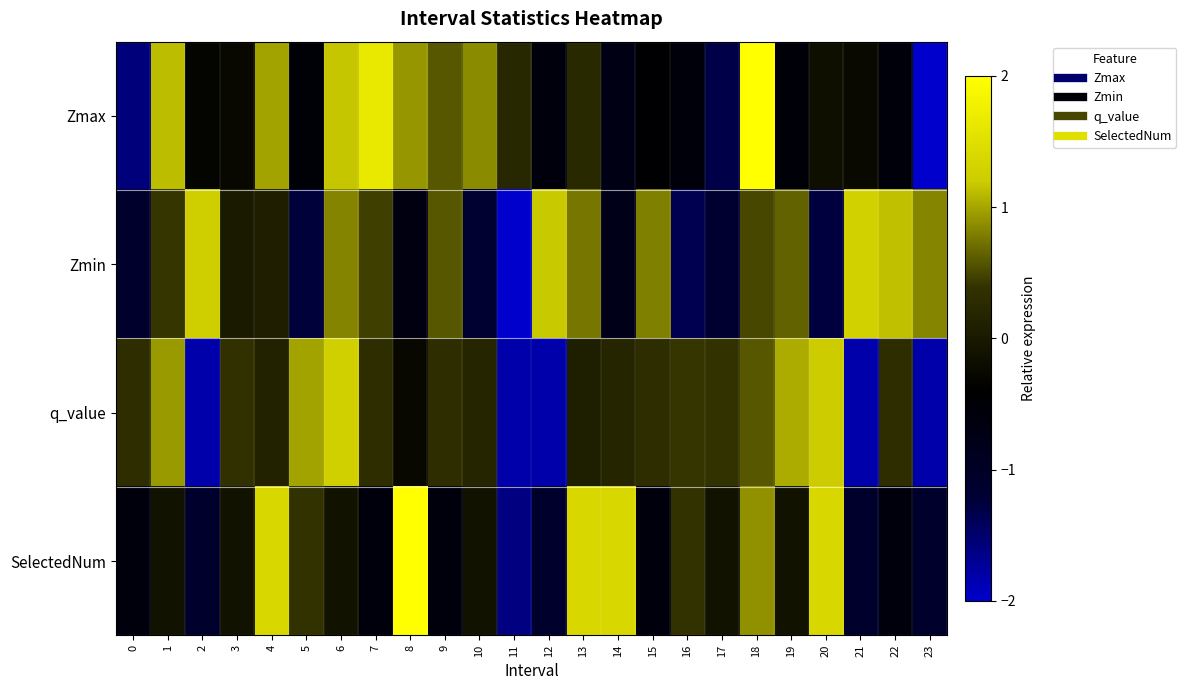

Rank the series by their maximum value, from highest to lowest.

SelectedNum, Zmax, Zmin, q_value